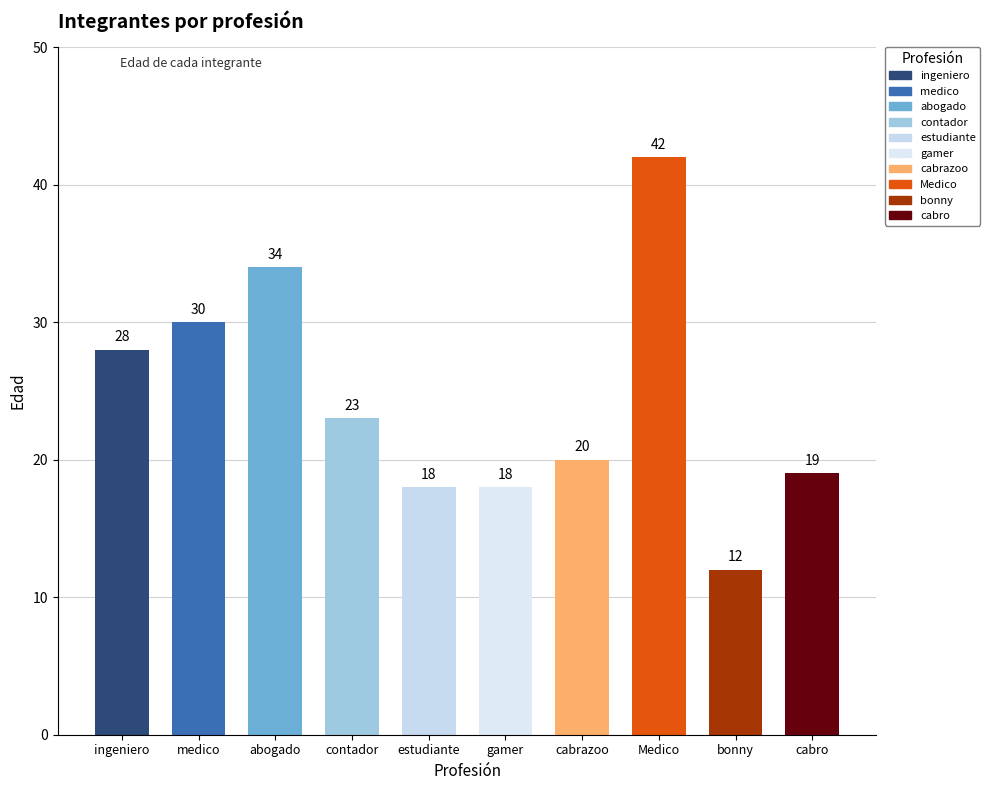

Reading left to right, what are all the values shown in this chart?

28	30	34	23	18	18	20	42	12	19